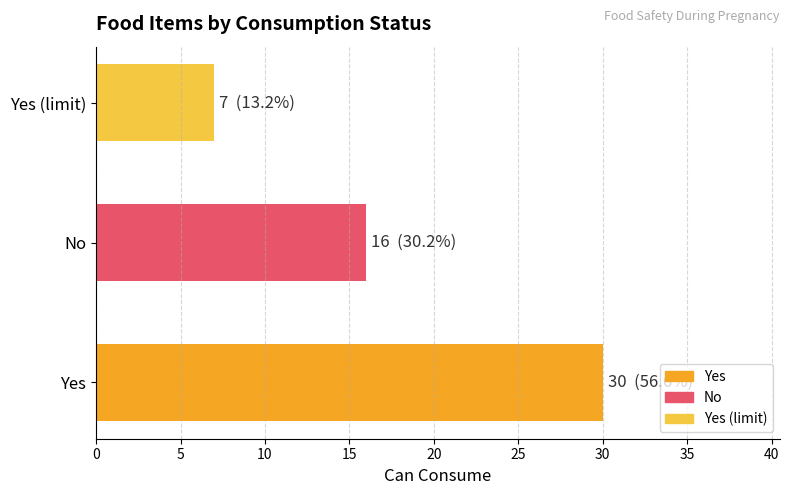

What position from the right is No?

2